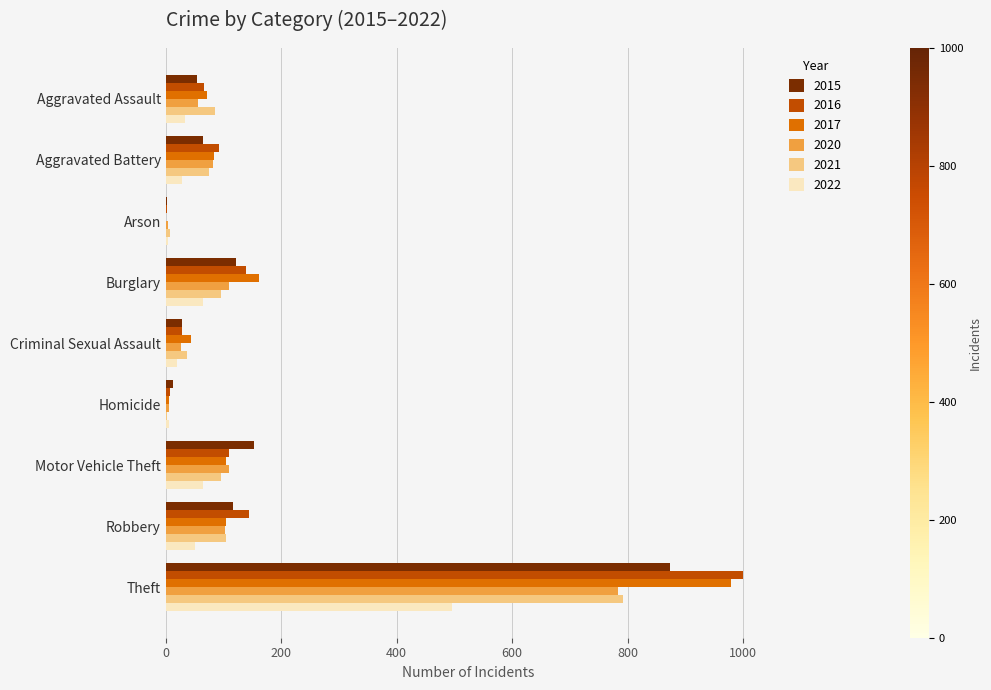

What is the sum of all 2016 values?

1590